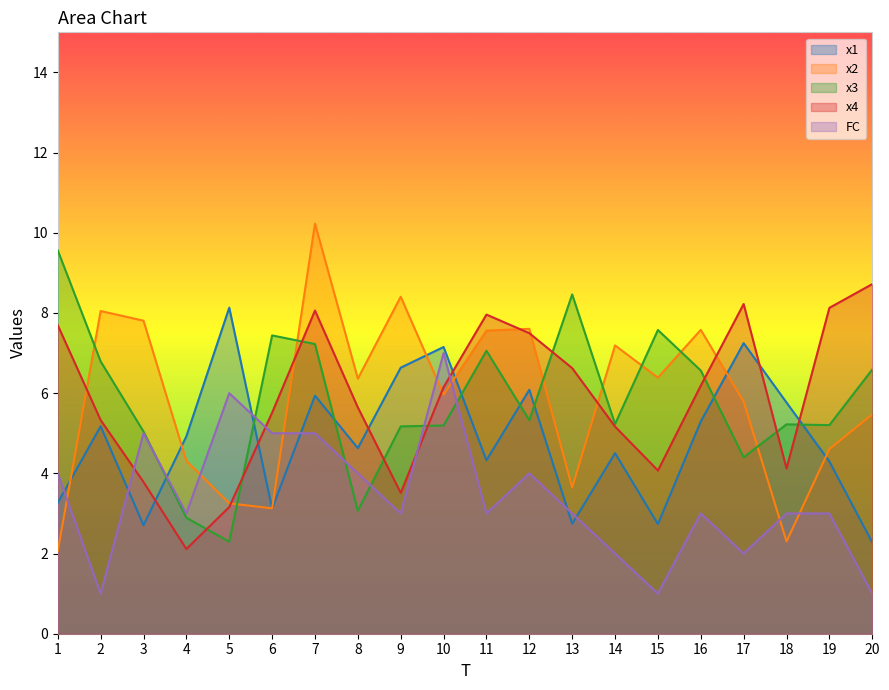

What is the average value of the x4 series?

5.9